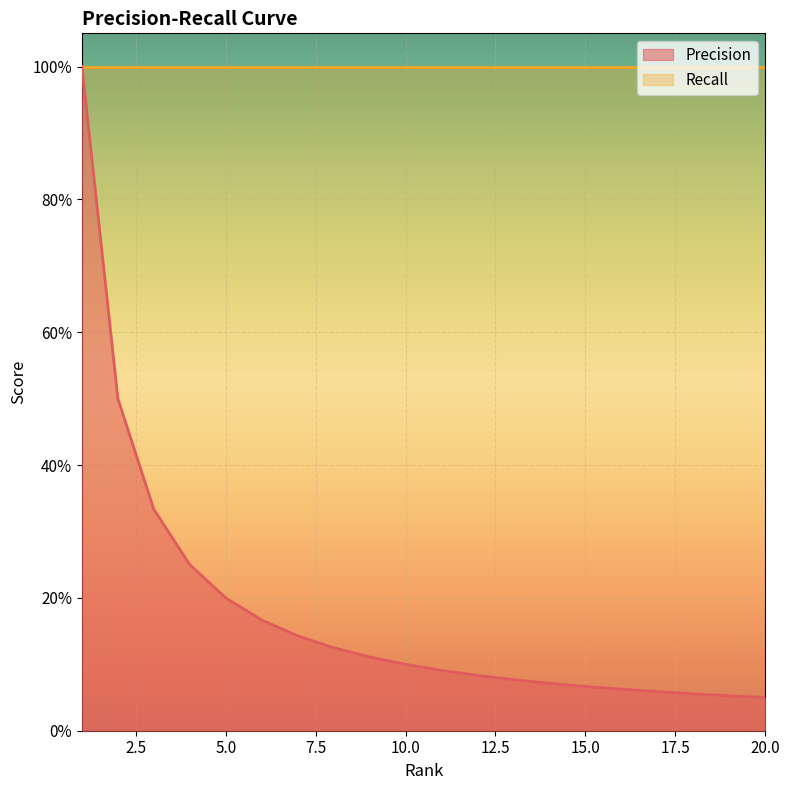

What is the minimum value shown in the chart?

0.1